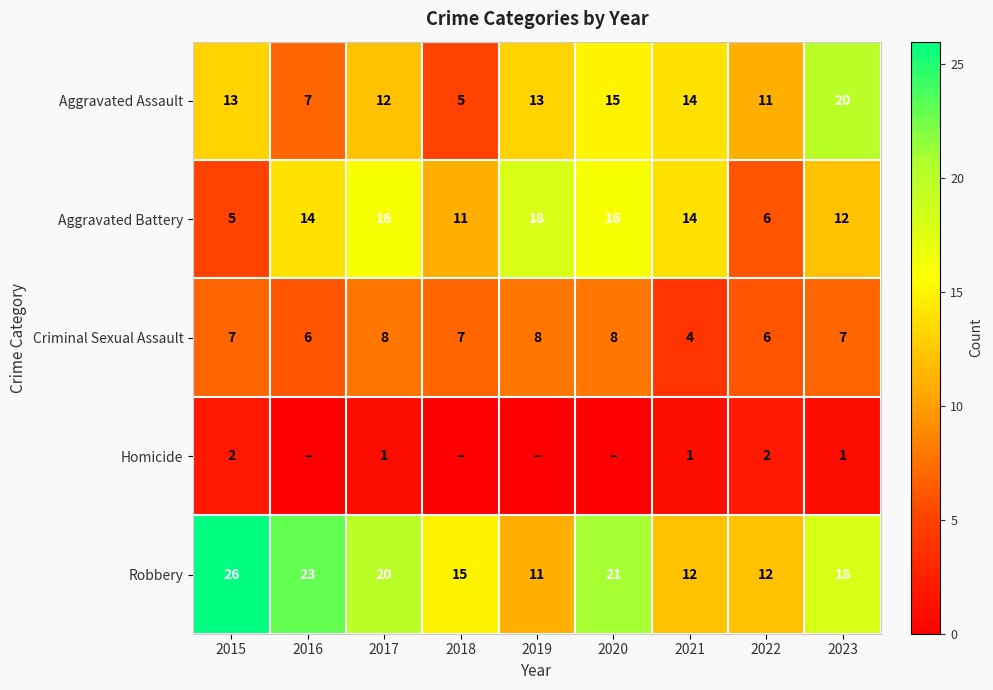

Which label corresponds to the smallest value in the chart?

2016